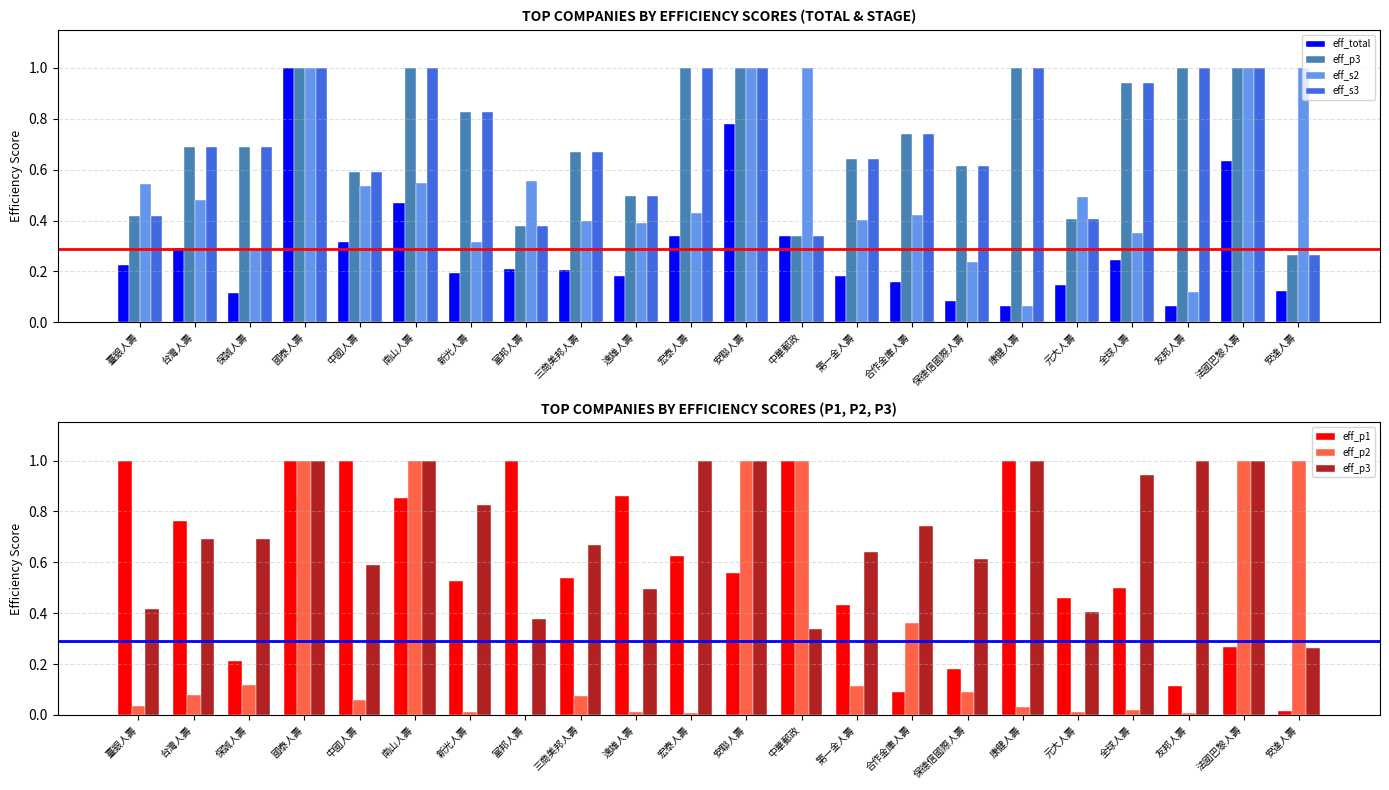

At how many categories does at least one series exceed 0?

22